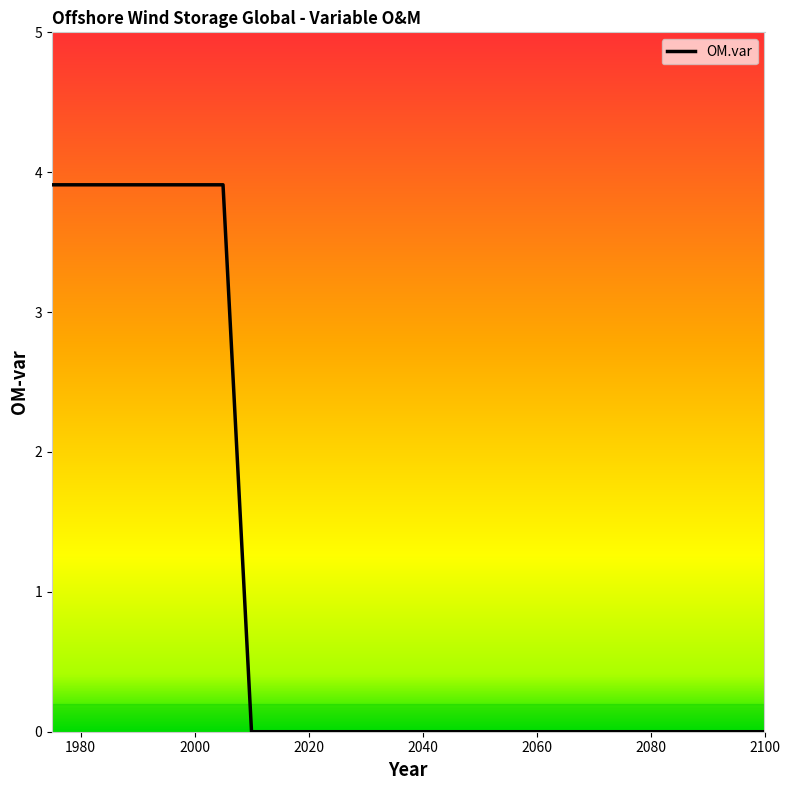

What is the difference between the maximum and minimum values?

3.9